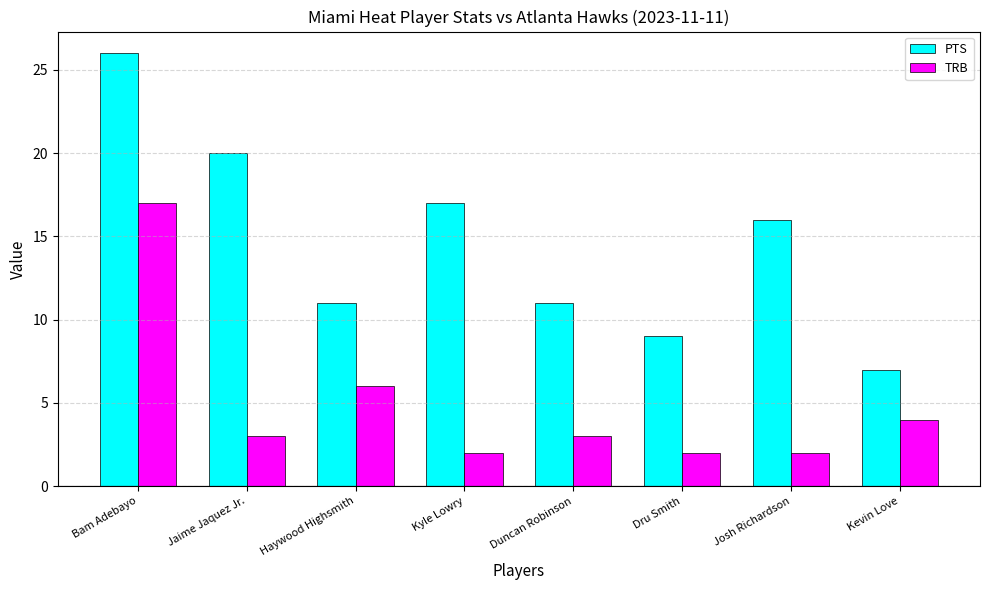

What is the highest value of the TRB series?

17